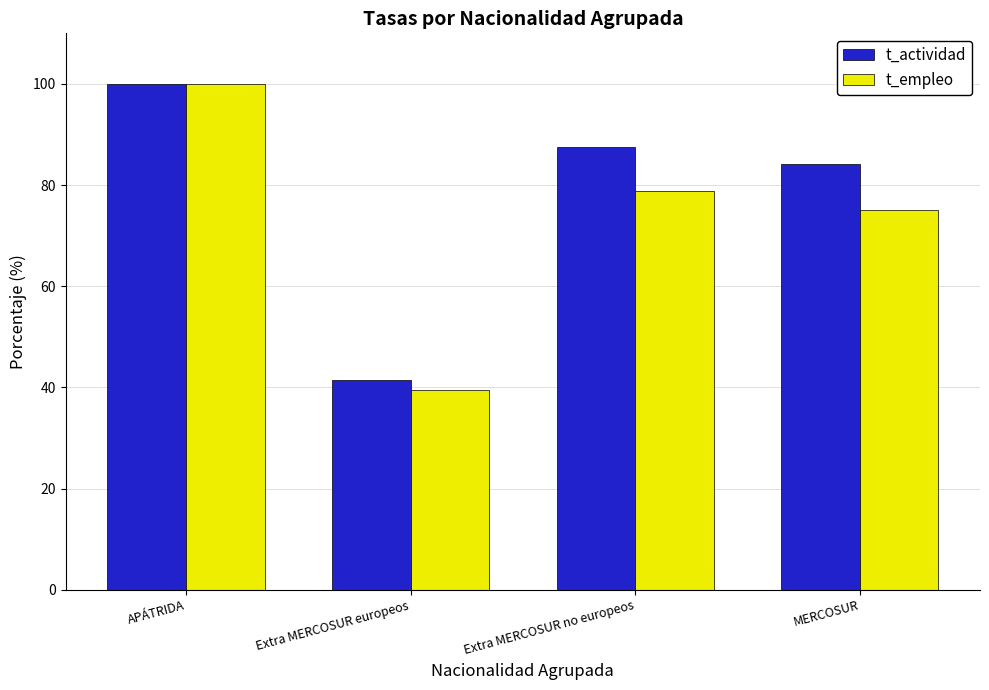

What is the difference between the maximum and second lowest values in the t_actividad series?

15.8